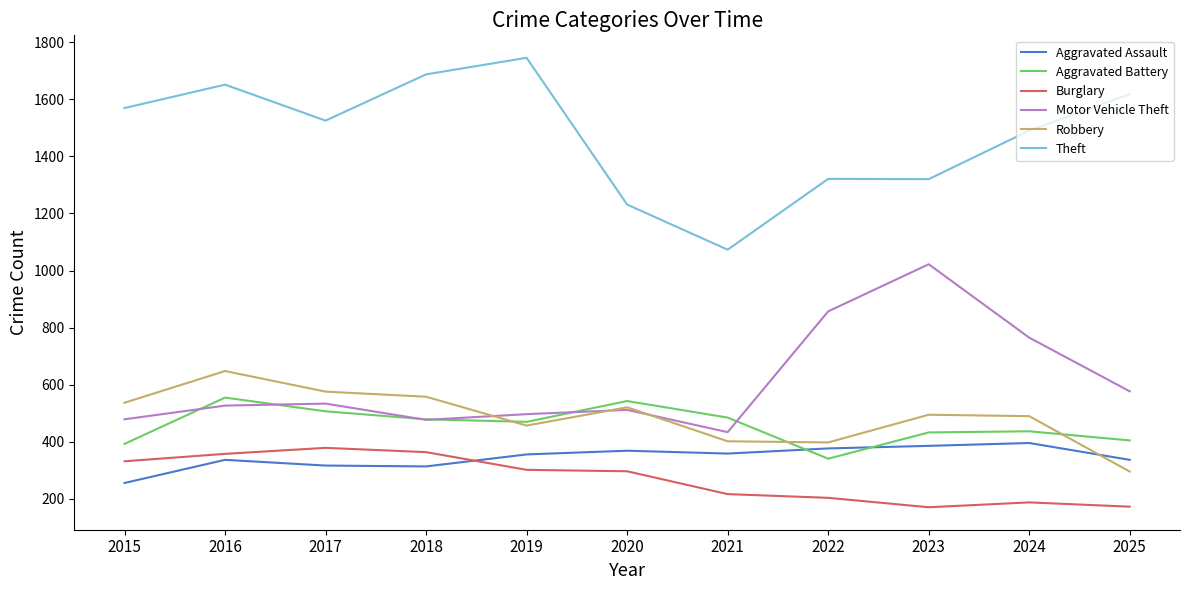

Rank the series at 2021 from lowest to highest value.

Burglary, Aggravated Assault, Robbery, Motor Vehicle Theft, Aggravated Battery, Theft